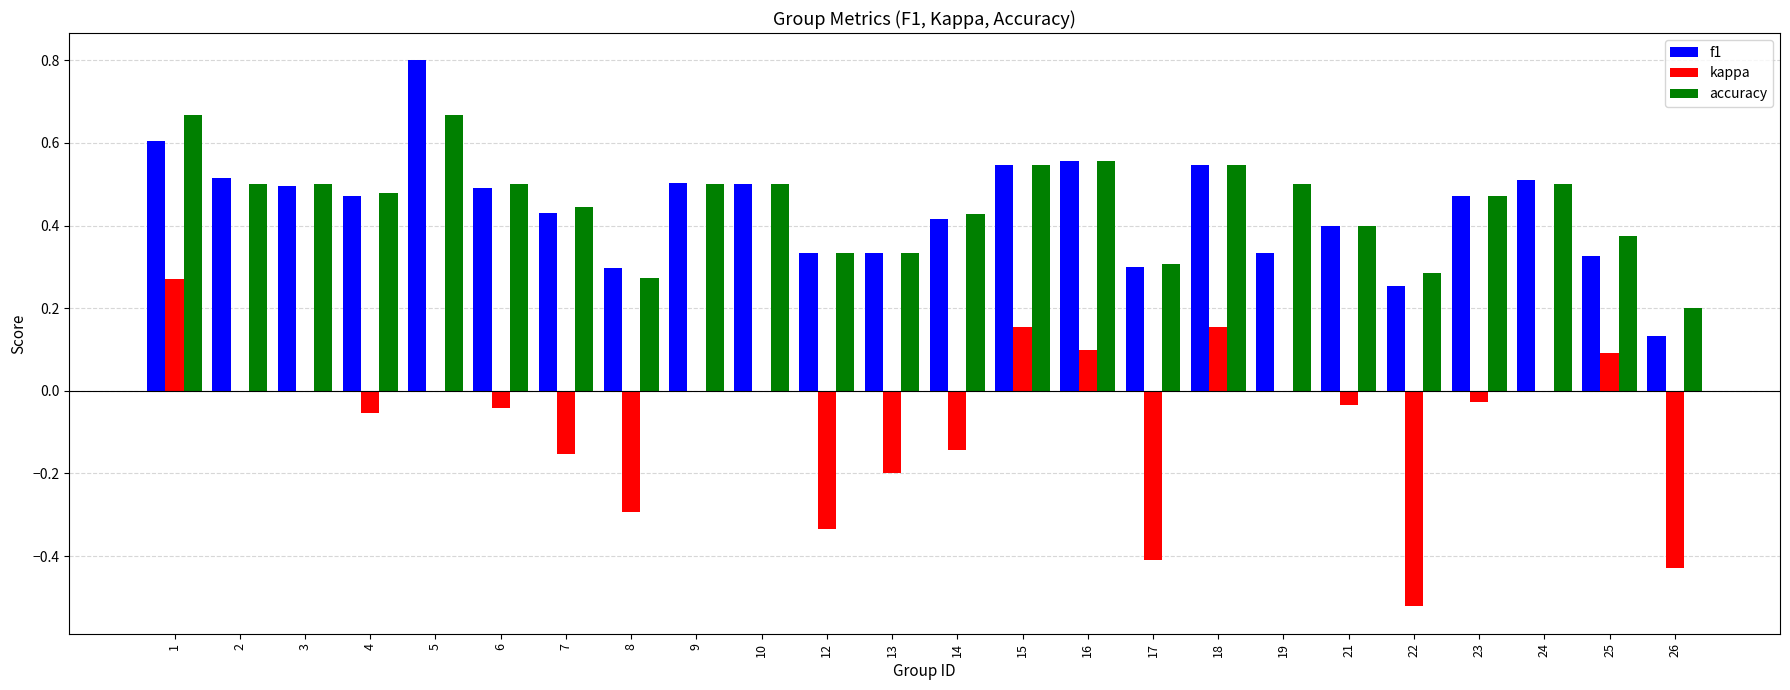

Which category has the highest value in the f1 series?

5